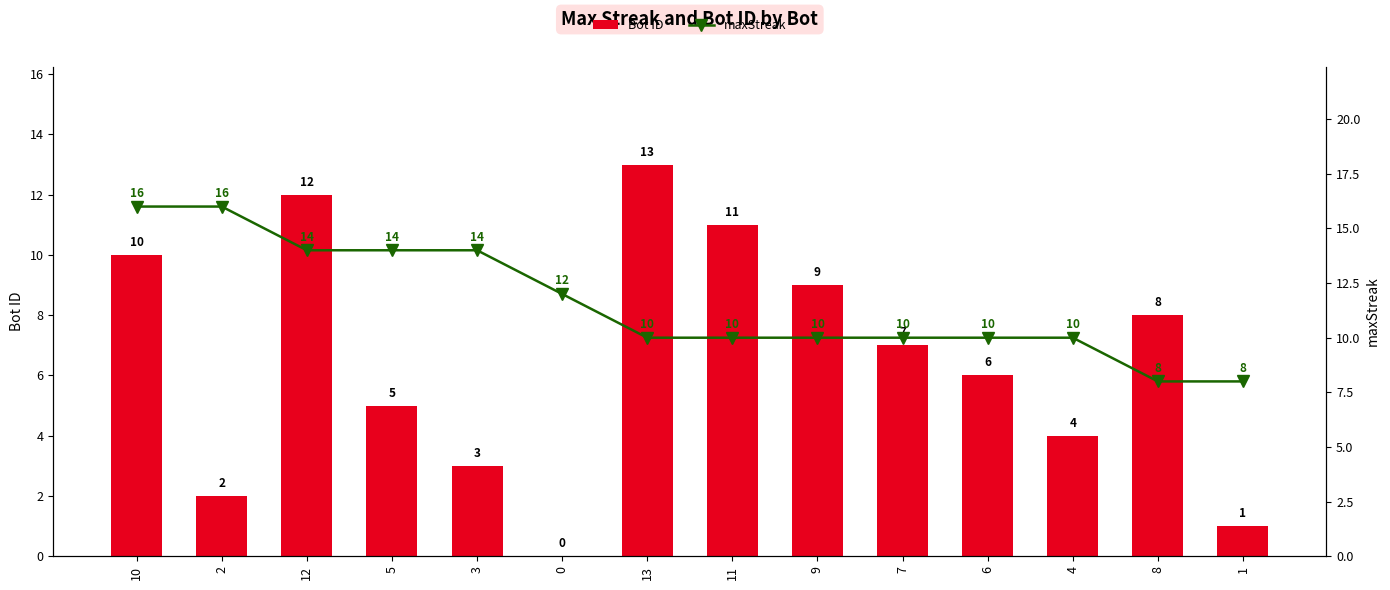

What is the value of the Bot ID bar at the 4th from the left?

5